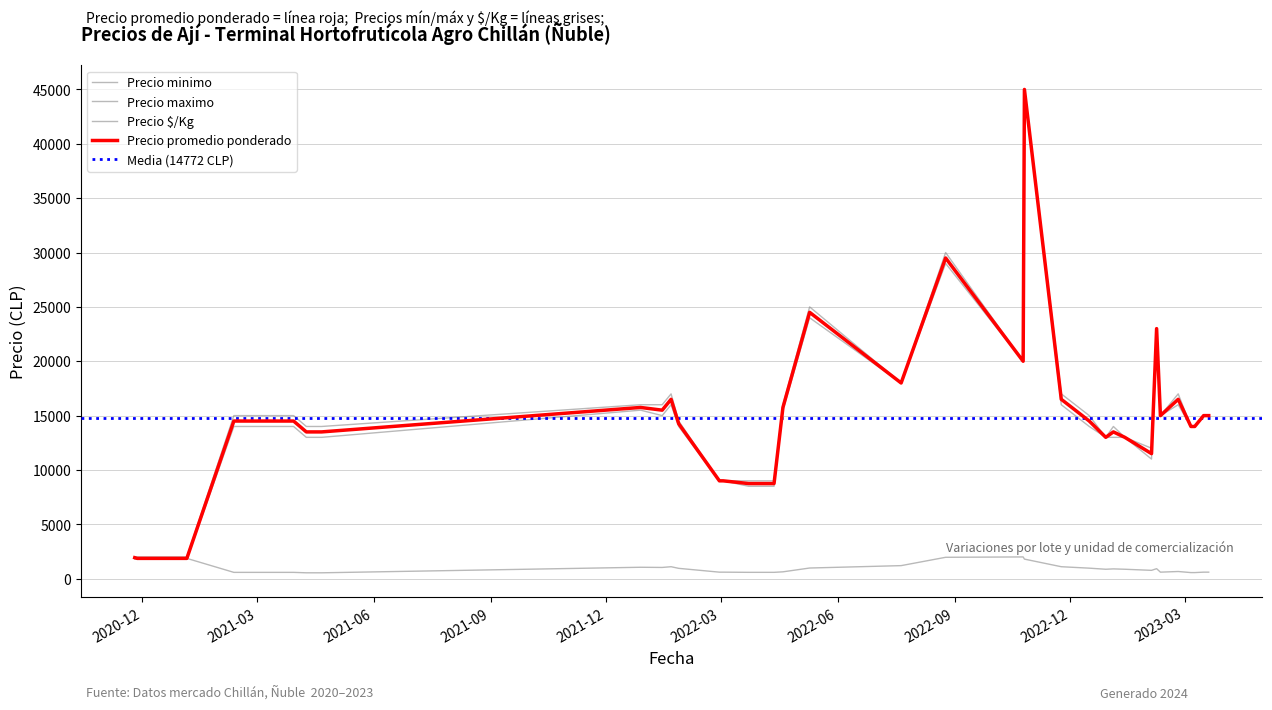

Rank the series by their maximum value, from highest to lowest.

Precio promedio ponderado, Precio minimo, Precio maximo, Precio $/Kg